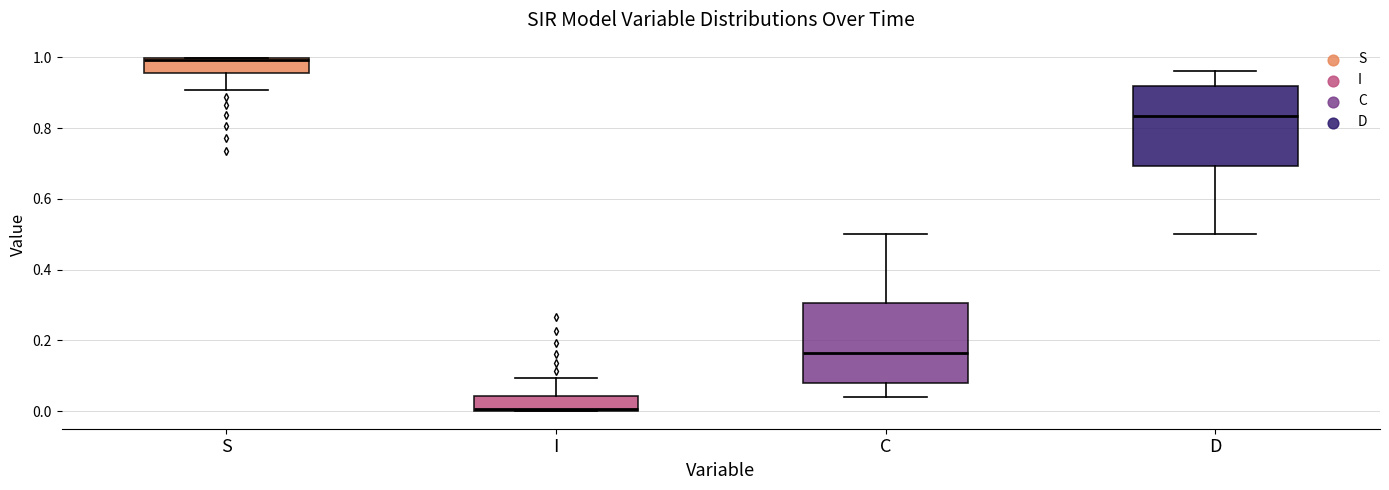

Reading left to right, transcribe this box plot: for each box, give where its median line is, the range the box spans, and where its two whiskers end, as read against the y-axis. The values are not printed on the chart, so give them approximately, as read against the axis.

S: median 1.00, box 0.96 to 1.00, whiskers 0.90 to 1.00
I: median 0.00, box 0.00 to 0.04, whiskers 0.00 to 0.10
C: median 0.16, box 0.08 to 0.30, whiskers 0.04 to 0.50
D: median 0.84, box 0.70 to 0.92, whiskers 0.50 to 0.96